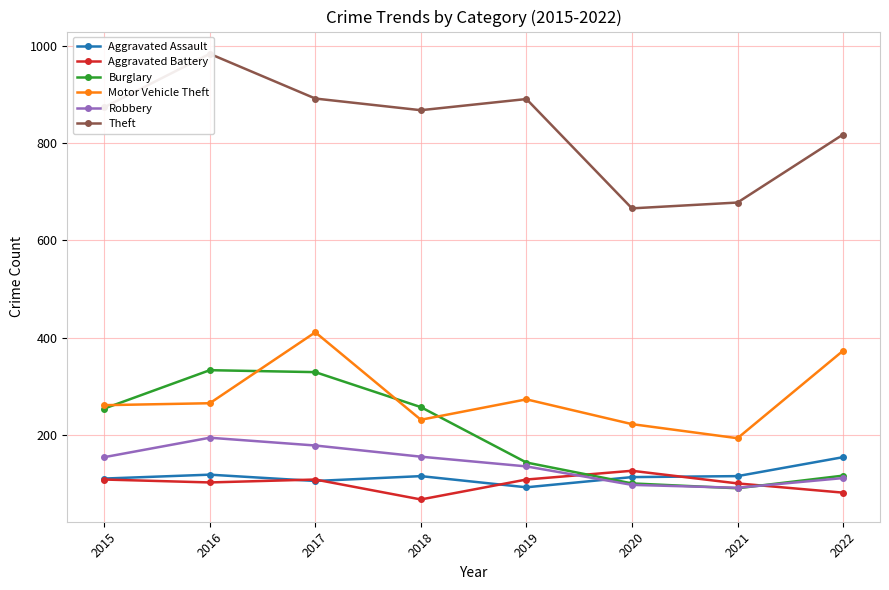

At which label does Aggravated Assault first exceed 115?

2016